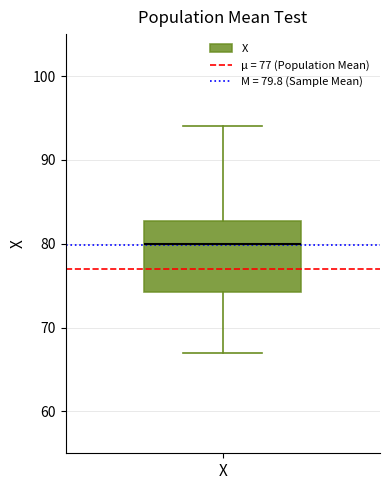

Read this box plot against the y-axis: the position of the median line, the range covered by the box, and the ends of both whiskers. The values are not printed on the chart, so give them approximately, as read against the axis.

median 80, box 74 to 83, whiskers 67 to 94